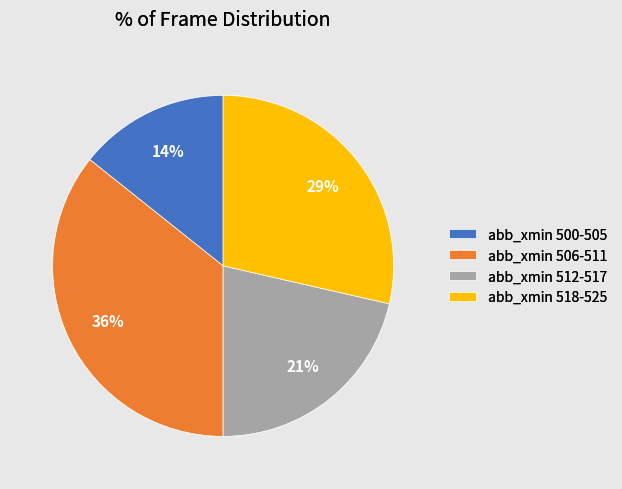

Combined, do abb_xmin 506-511 and abb_xmin 518-525 account for over 50%?

Yes